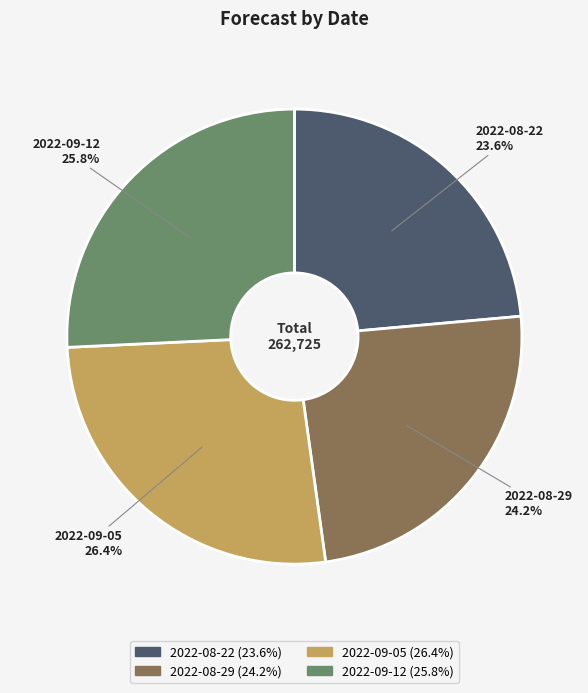

What is the smallest slice in the pie chart?

2022-08-22